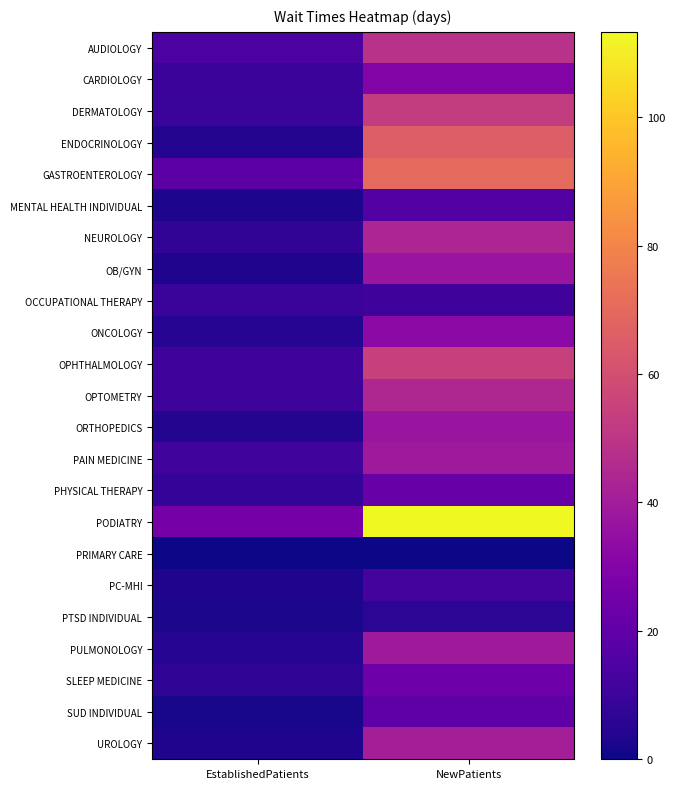

What is the difference between the highest and lowest values at NewPatients?

113.3